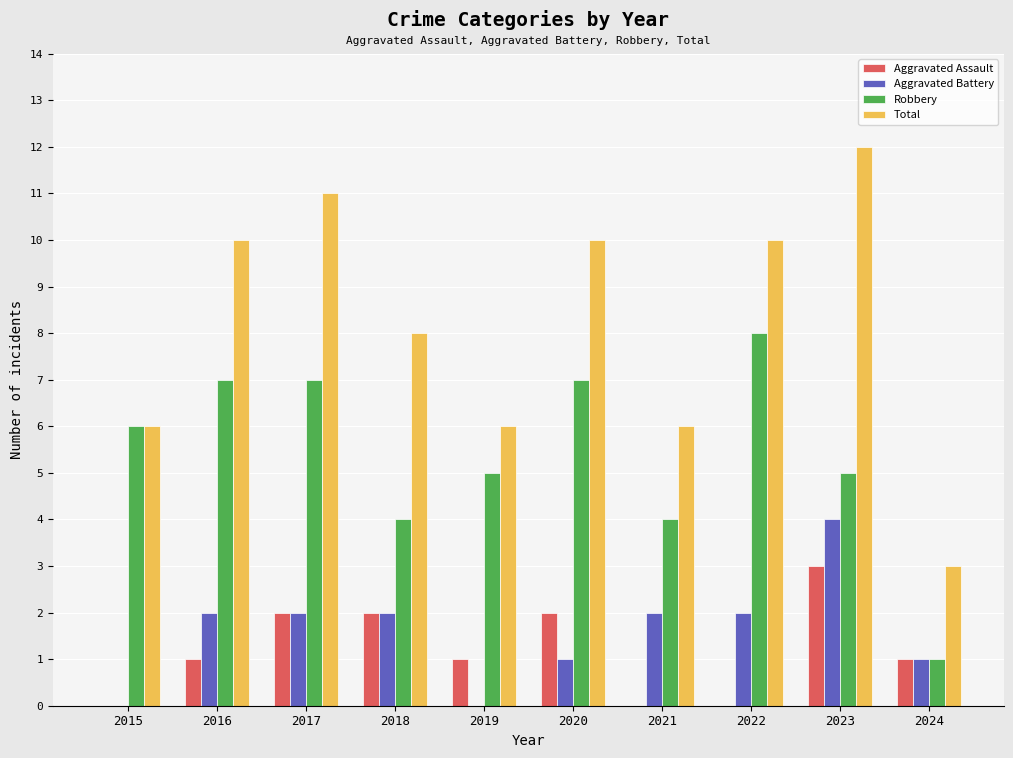

What is the approximate value of Robbery at 2015?

6